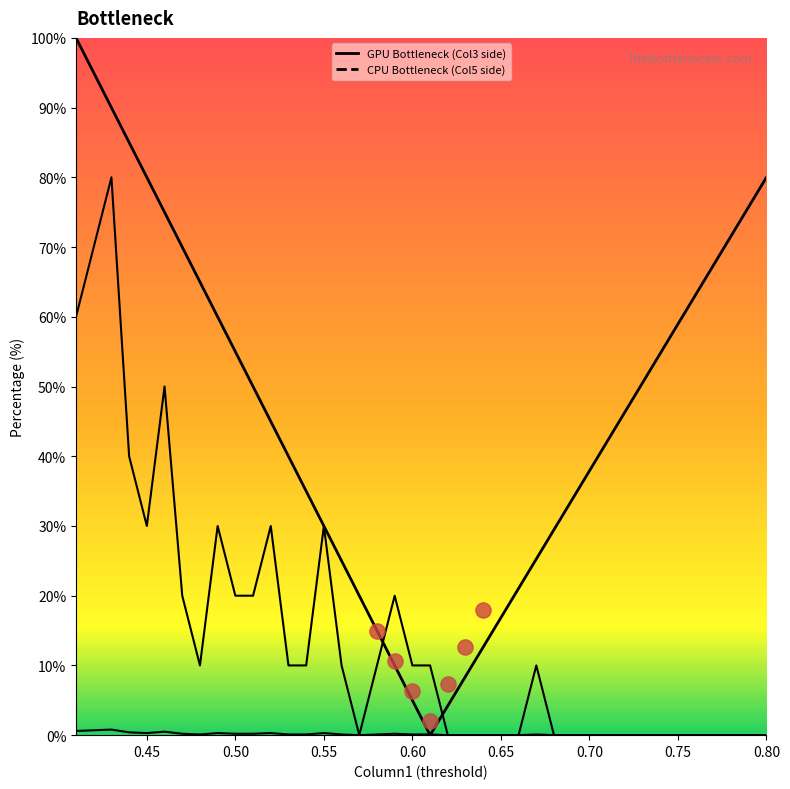

Is the value of Column5 at 0.42 greater than the value of Column3 at 0.68?

Yes